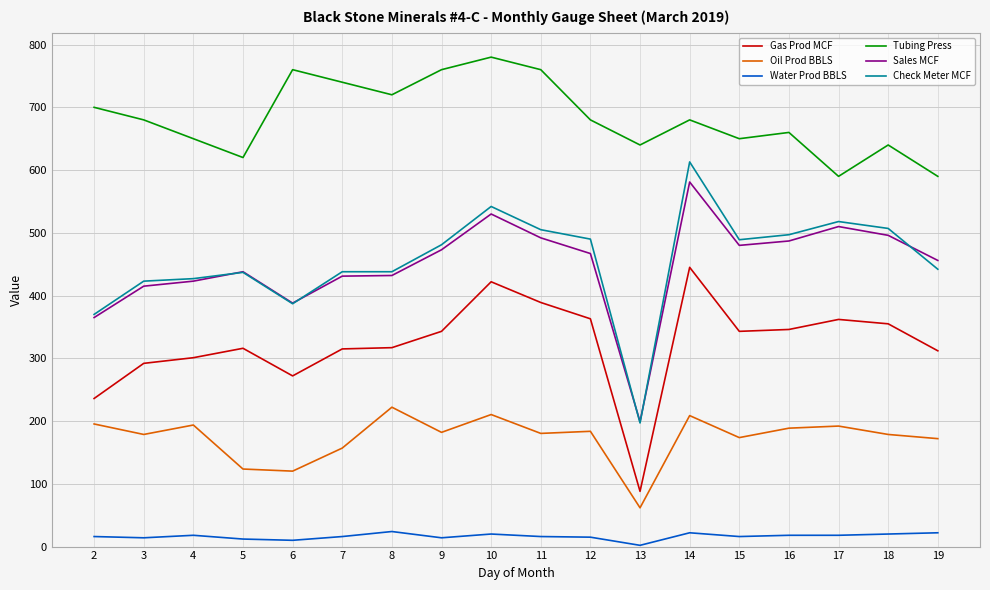

What is the difference between the maximum and minimum values in the Gas Prod MCF series?

357.0